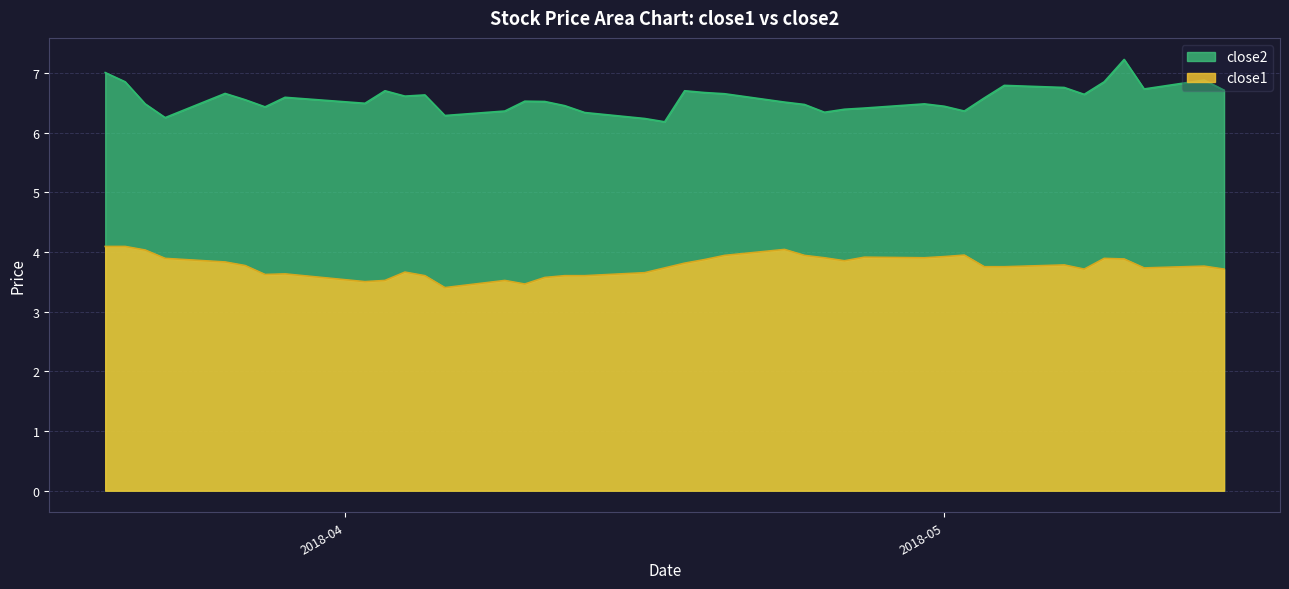

List the series in order of their overall mean, highest first.

close2, close1